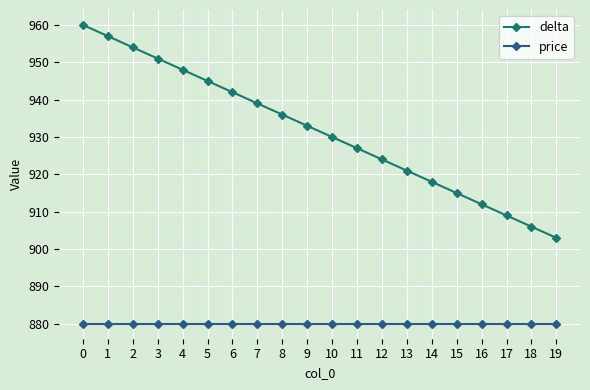

Which series has the widest spread of values?

delta